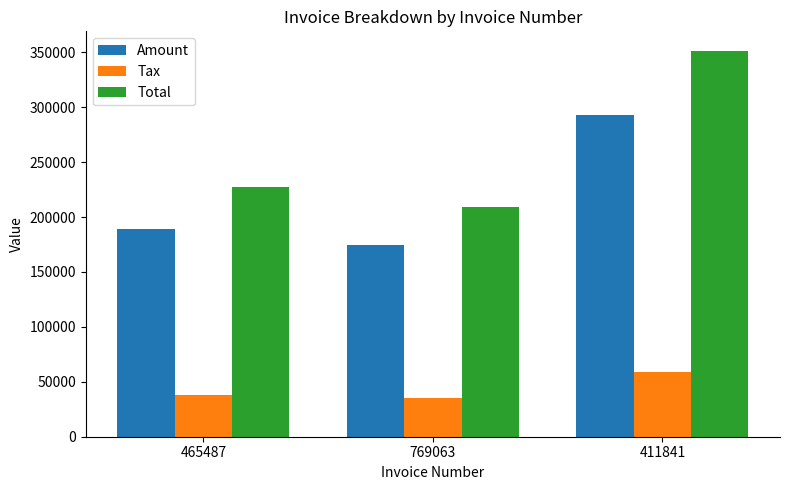

What is the label of the 1st bar from the left?

465487